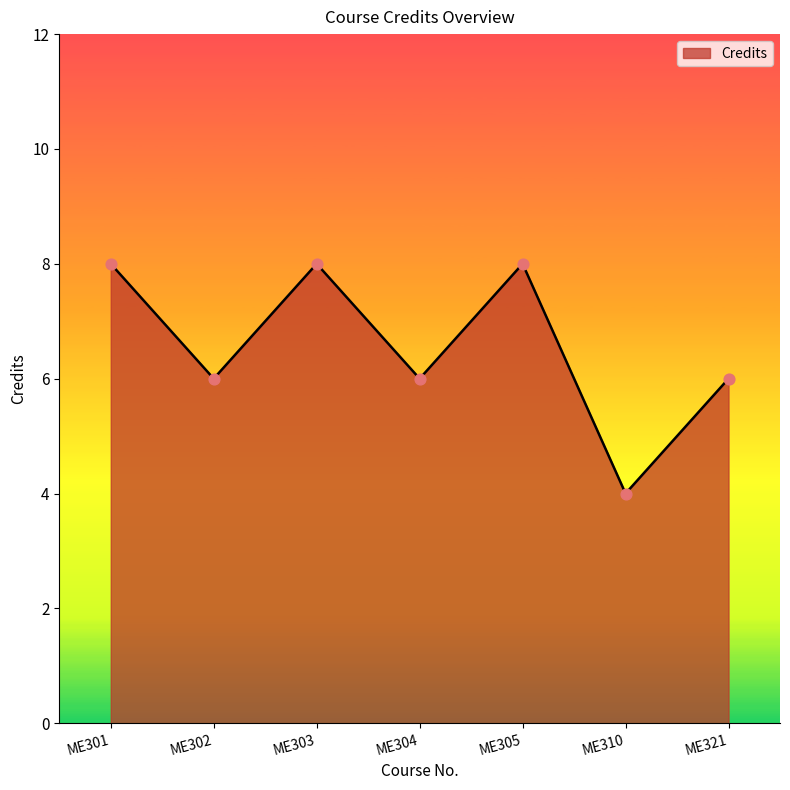

What is the ratio of the value at ME305 to the value at ME321?

1.3